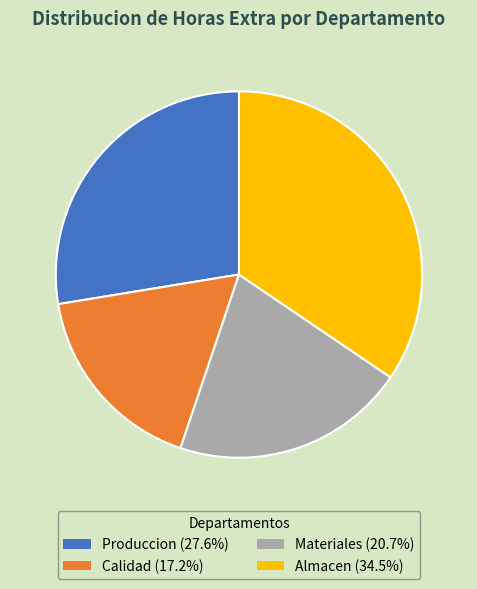

Is there a majority slice in this chart?

No